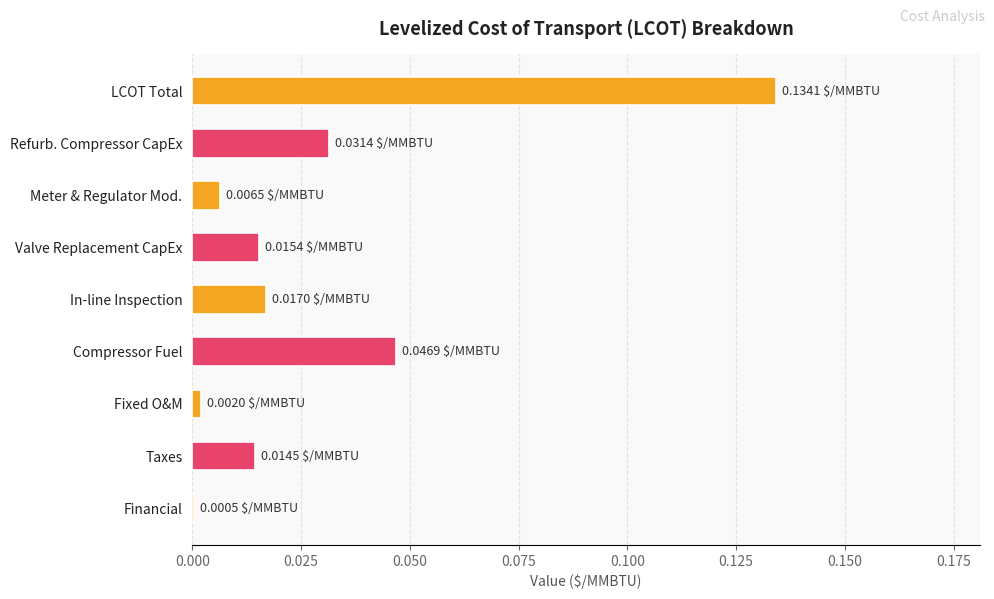

Are the bars grouped side by side (vs. stacked)?

No